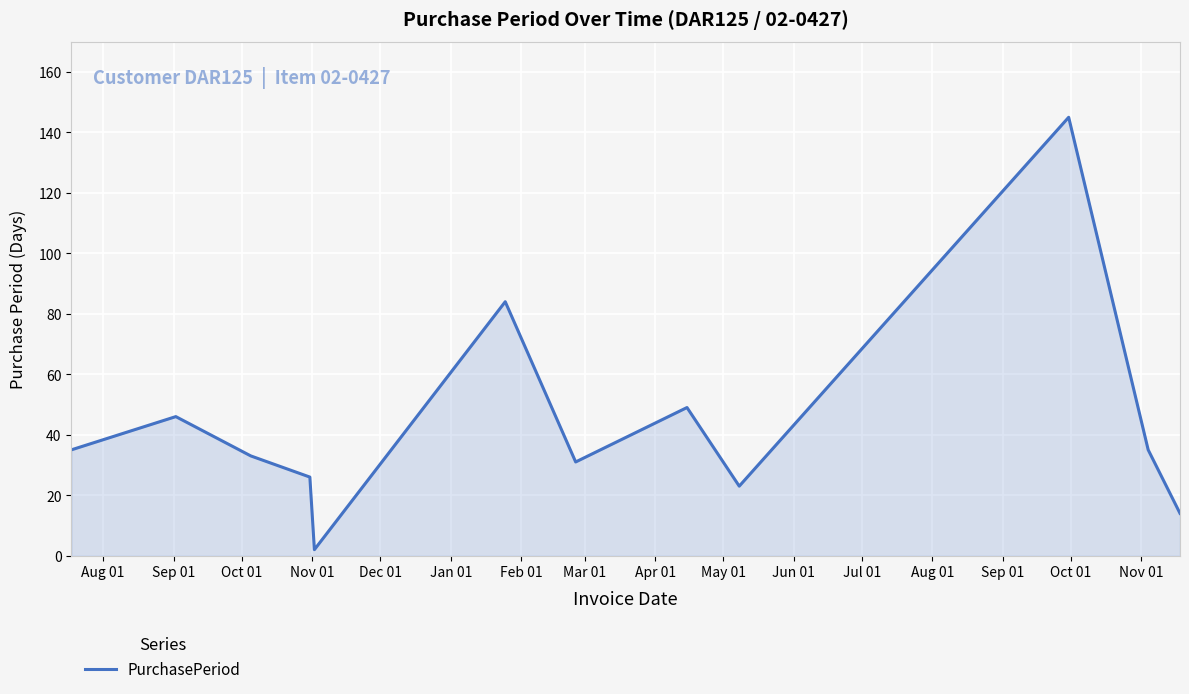

What is the difference between the maximum and minimum values?

143